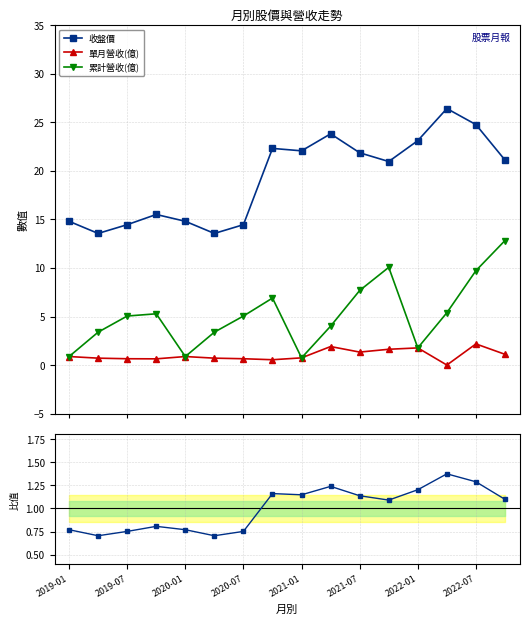

What is the difference between the maximum and minimum values in the 收盤價 series?

12.8